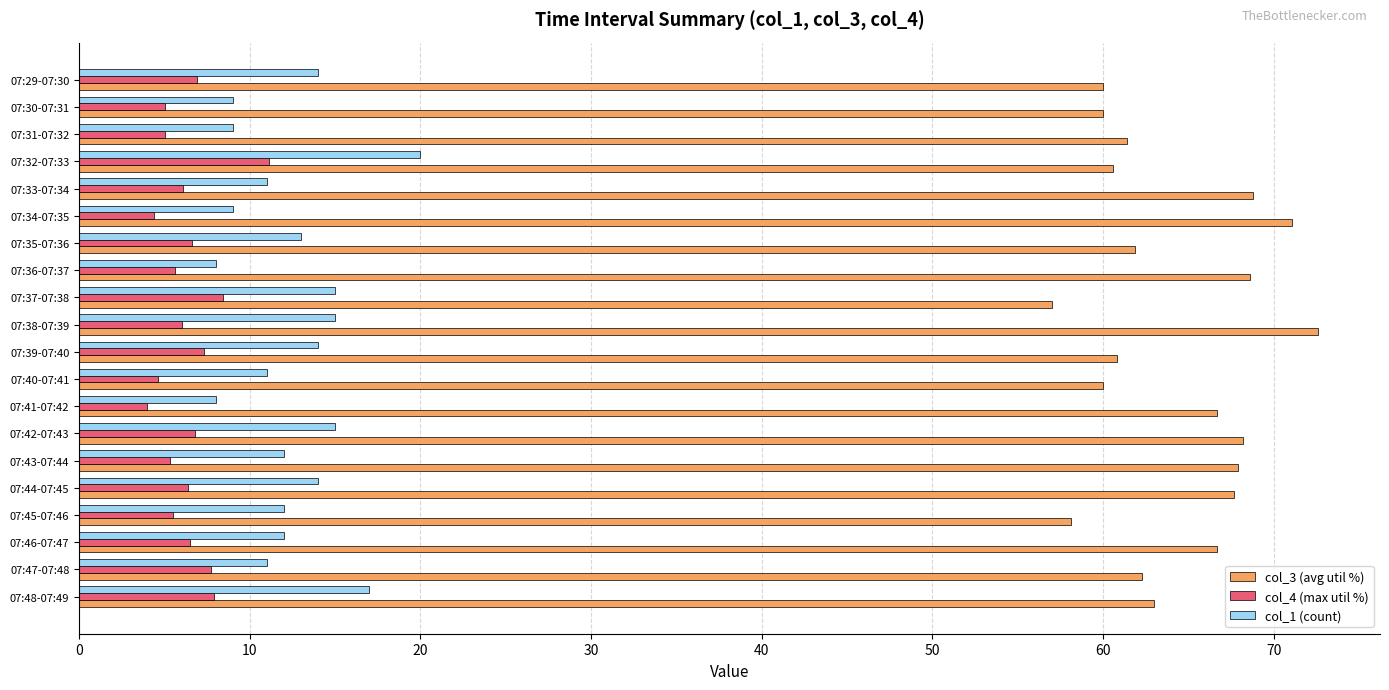

Which series has the largest total across all categories?

col_3 (avg util %)